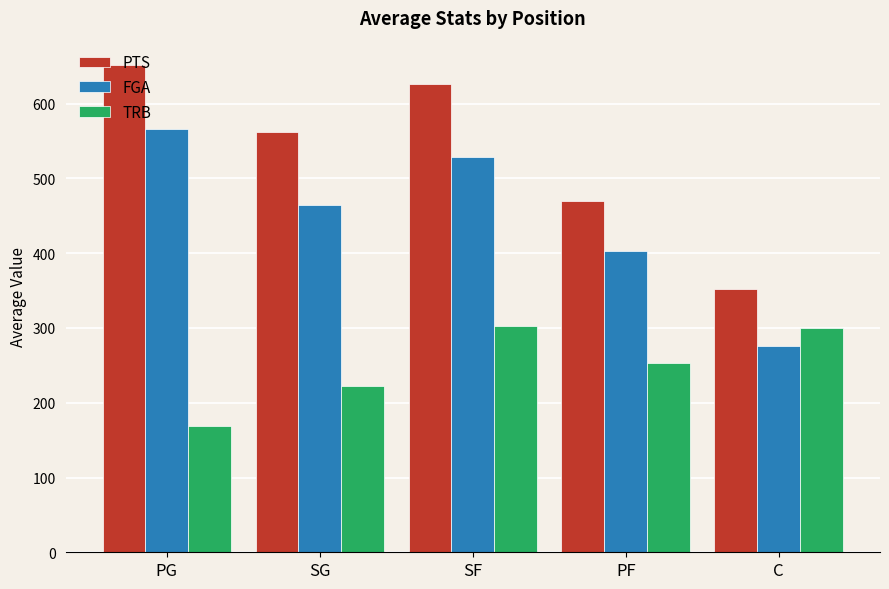

What is the sum of all TRB values?

1246.8